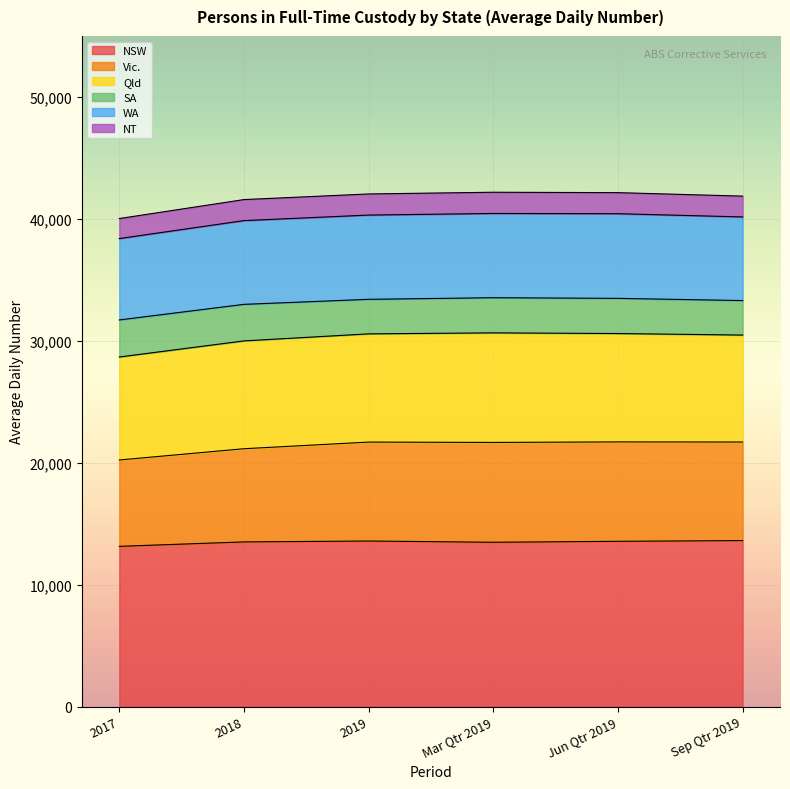

True or false: WA and NSW intersect in this chart.

False